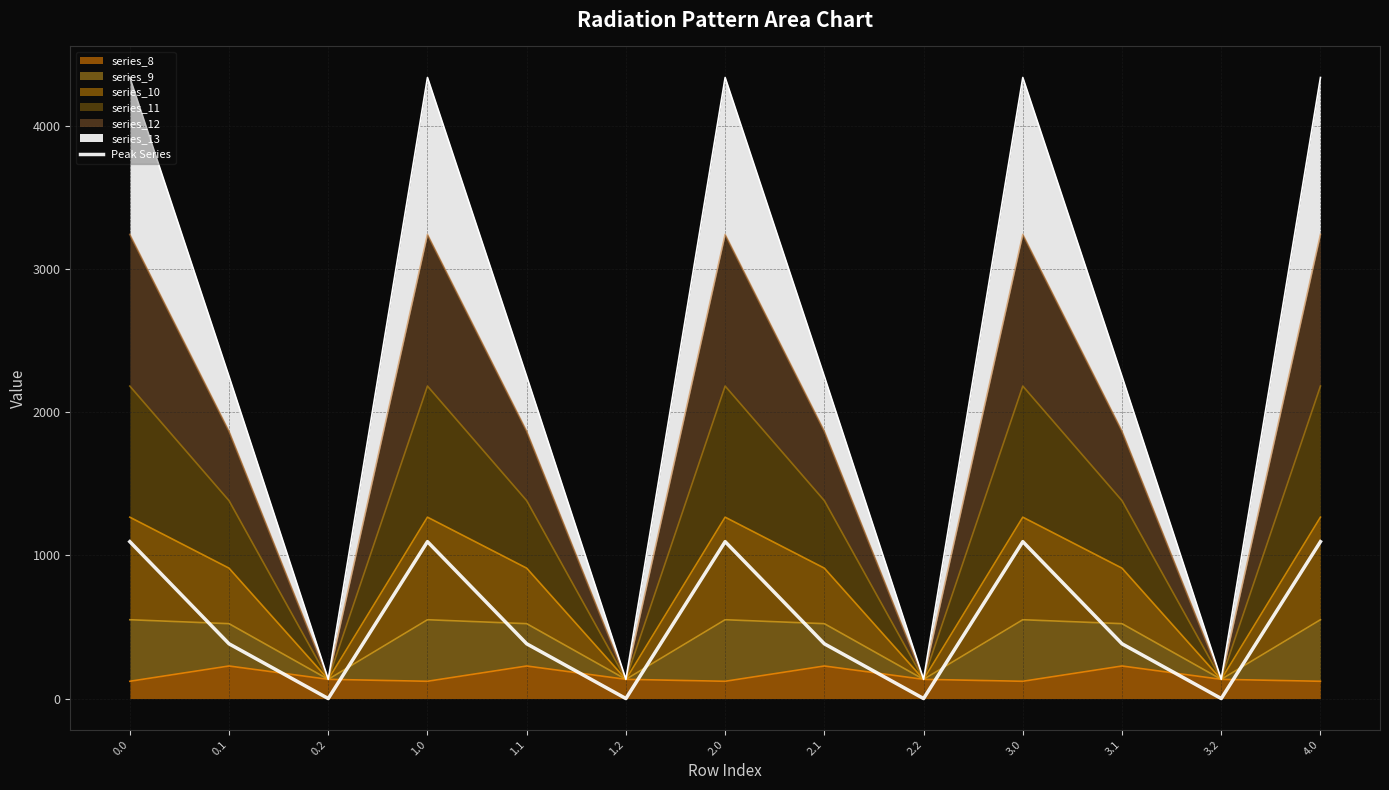

At which label is the value closest to 548?

0.1